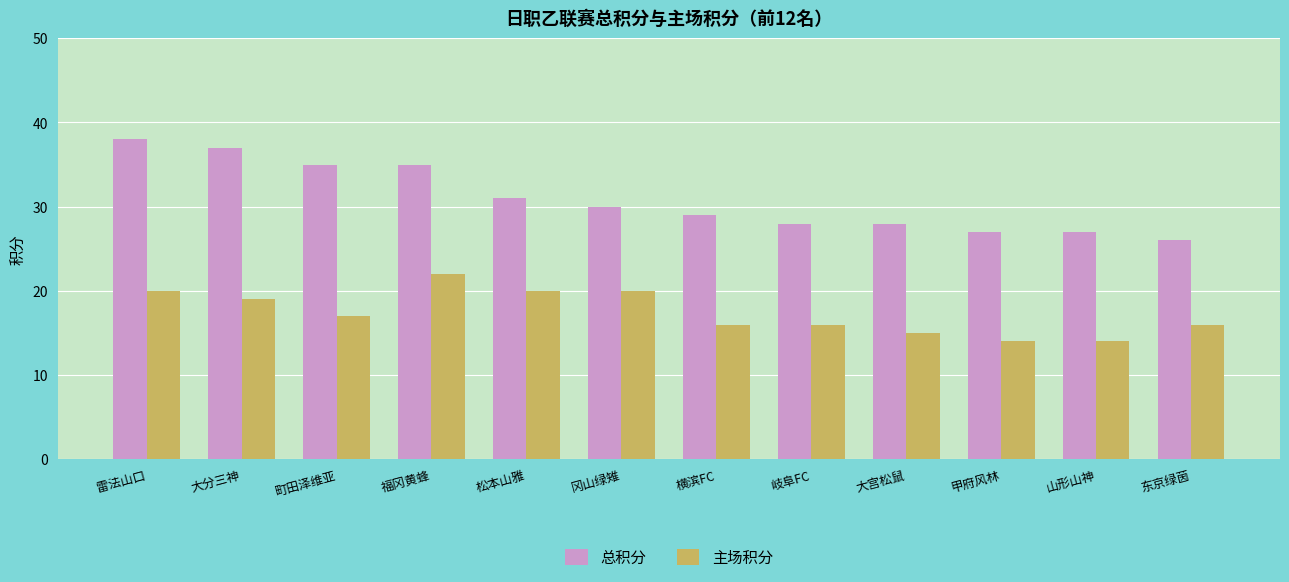

What is the label of the 7th bar from the left?

横滨FC